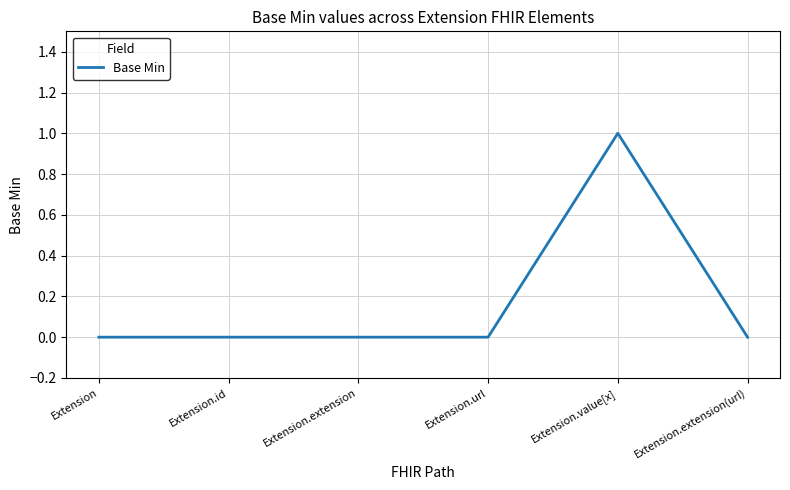

How many categories are shown in the chart?

6